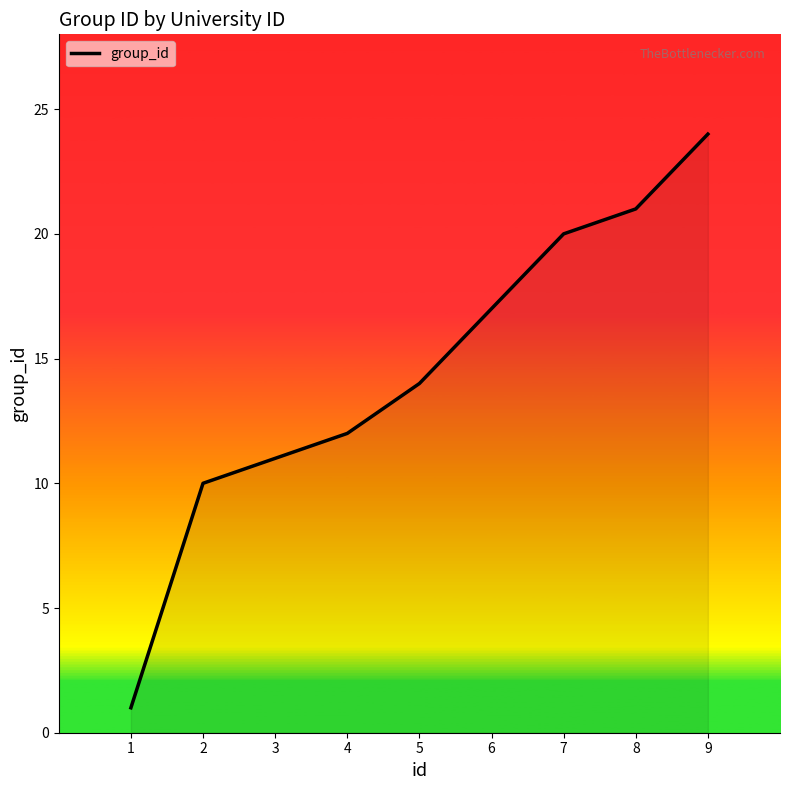

List the labels in order of value, smallest first.

1, 2, 3, 4, 5, 6, 7, 8, 9